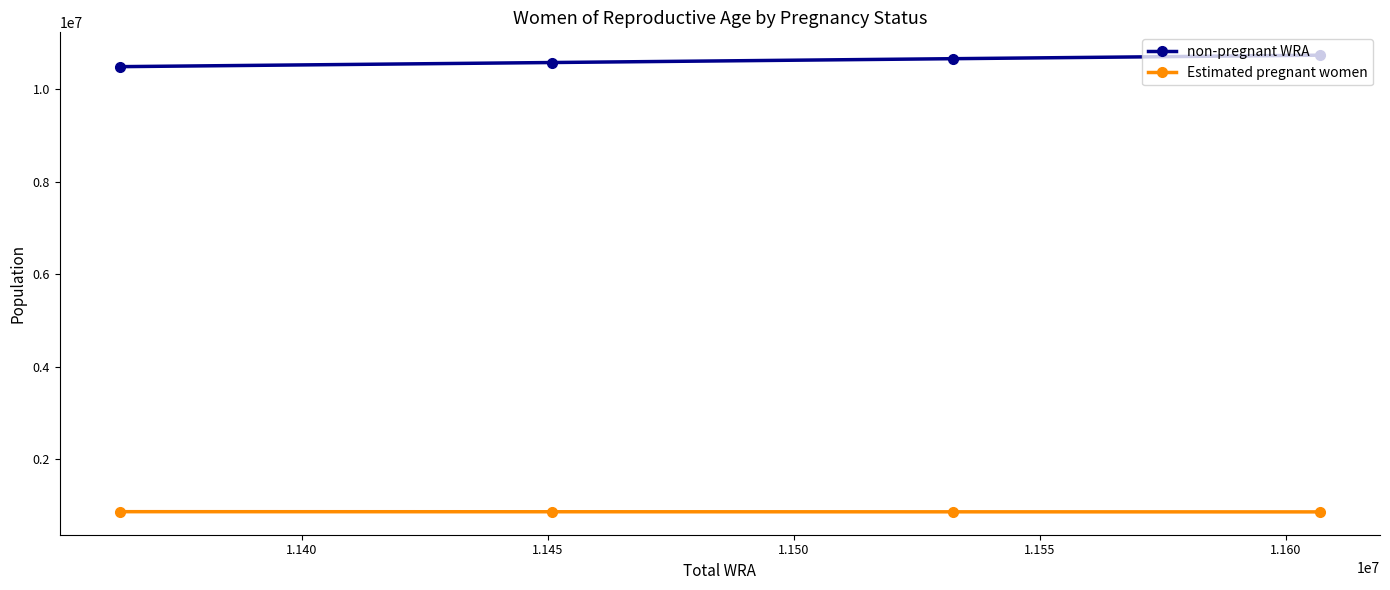

List the series in order of their peak value, lowest first.

Estimated pregnant women, non-pregnant WRA